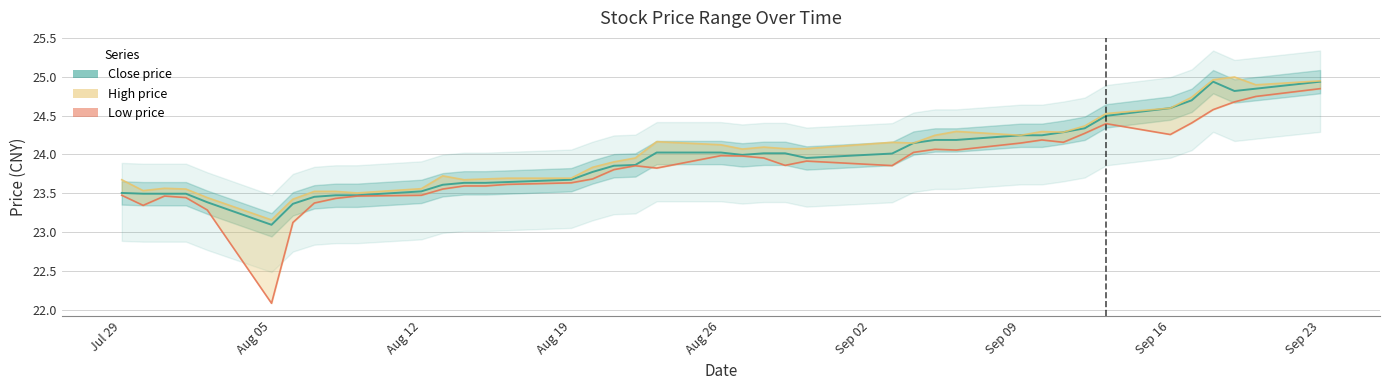

How many lines are shown in the chart?

3